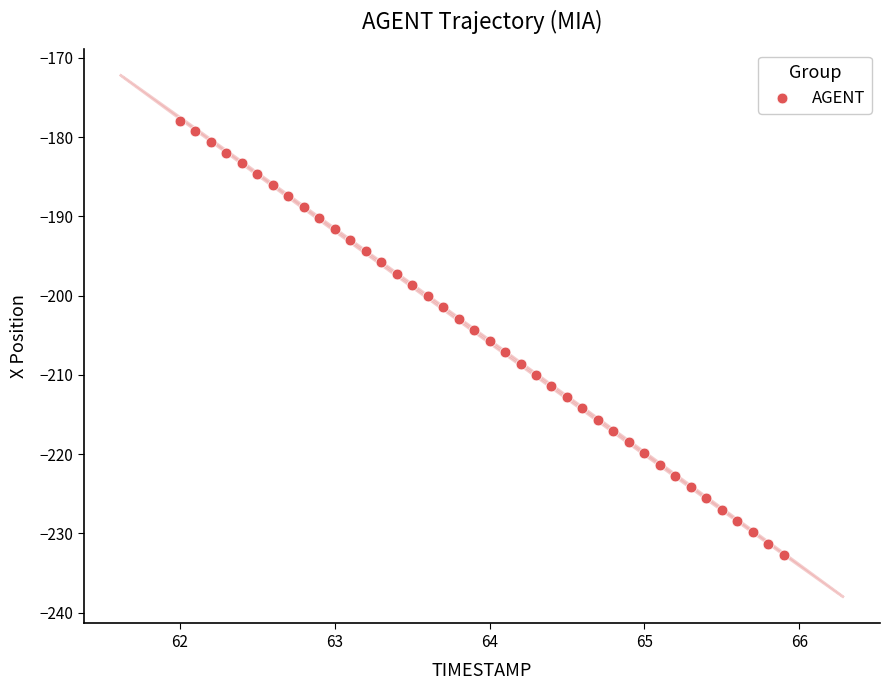

What is the range of Y values (max minus min)?

54.8